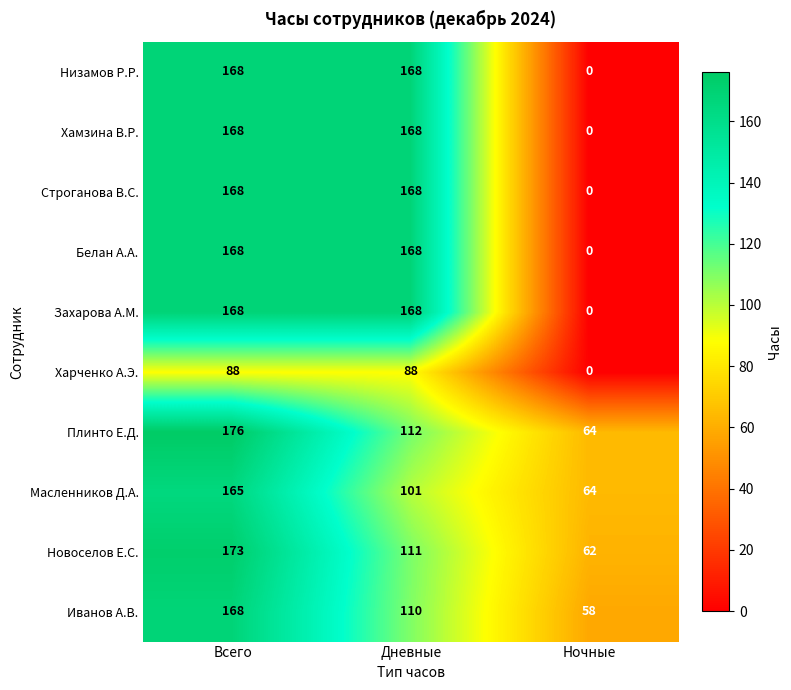

List the labels in order of Масленников Д.А. value, smallest first.

Ночные, Дневные, Всего